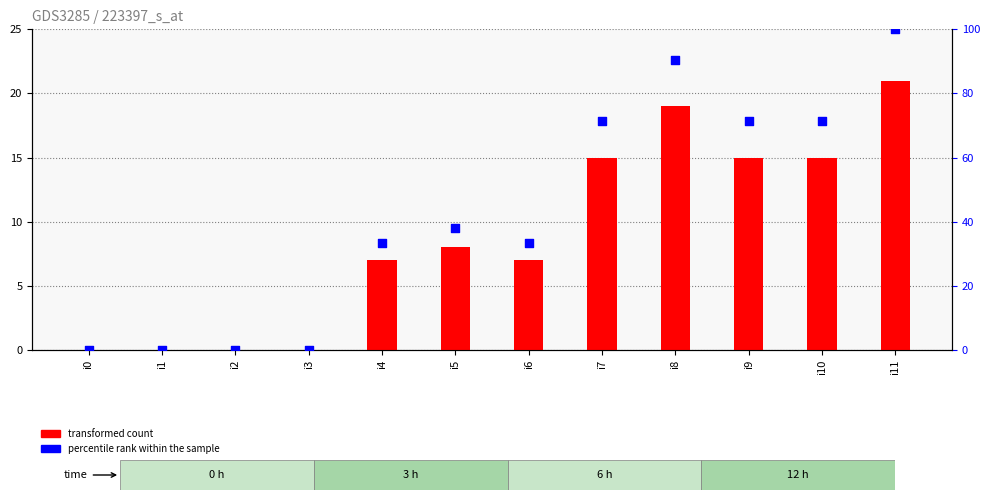

Which series contains the highest Y value?

percentile rank within the sample